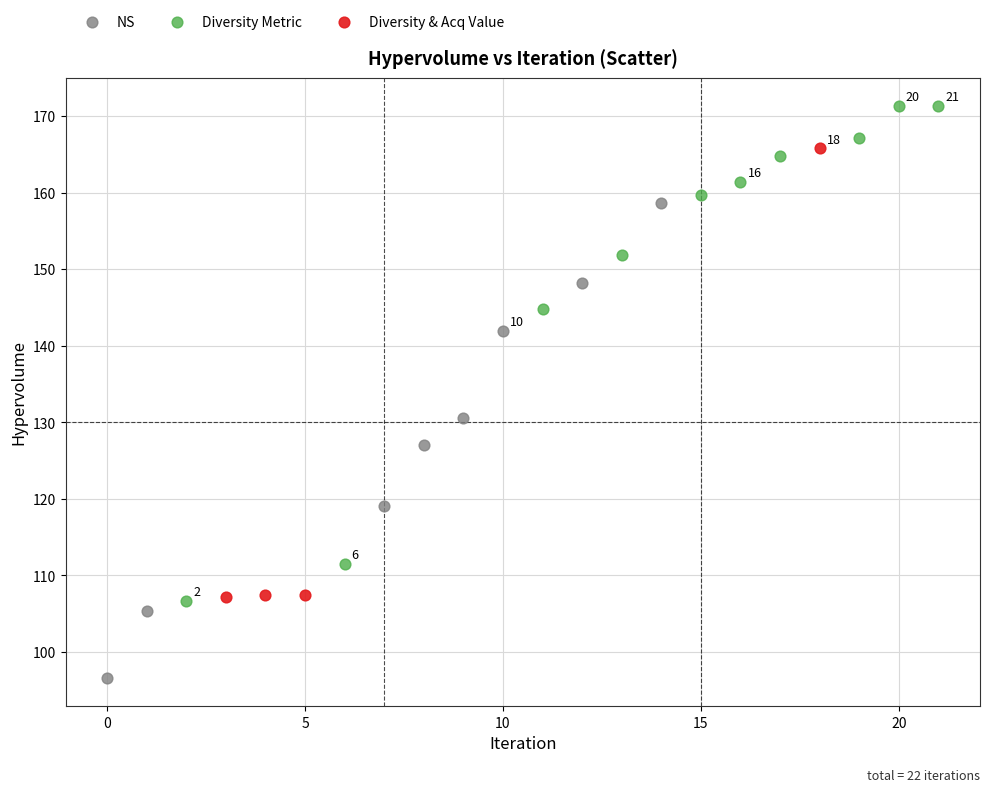

Which series has the widest spread of Y values?

Diversity Metric